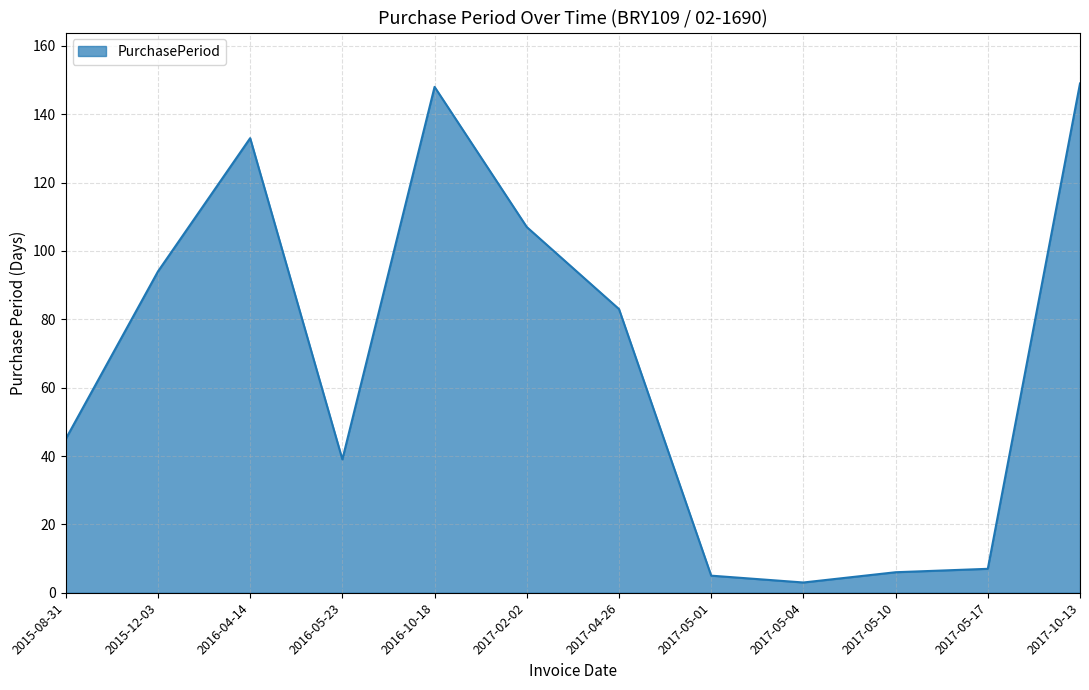

Where is the first local maximum?

2016-04-14